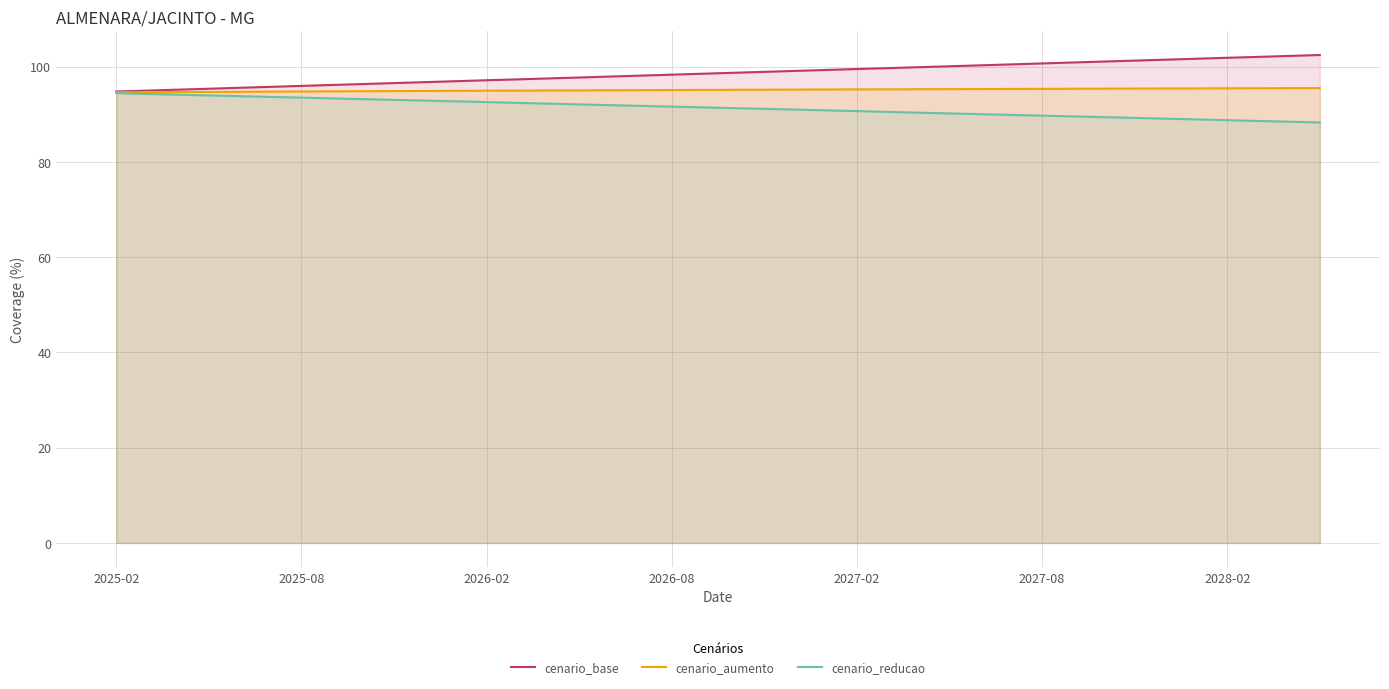

Where is cenario_reducao nearest to the value 91?

22